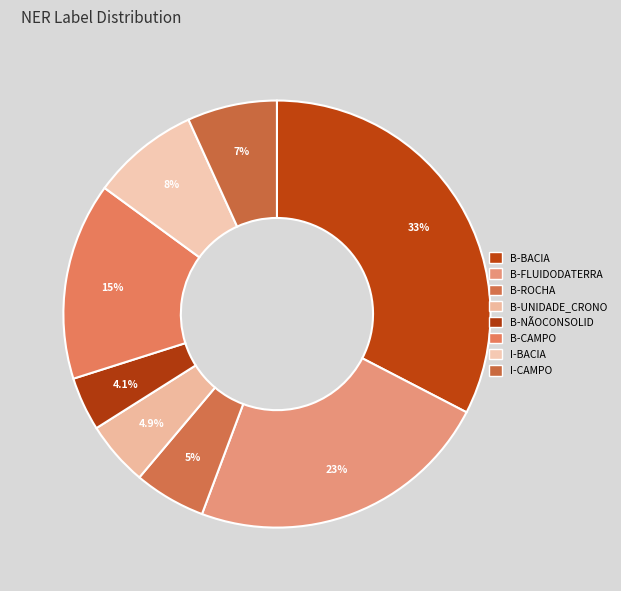

Is it true that B-NÃOCONSOLID is 4% of the pie?

True